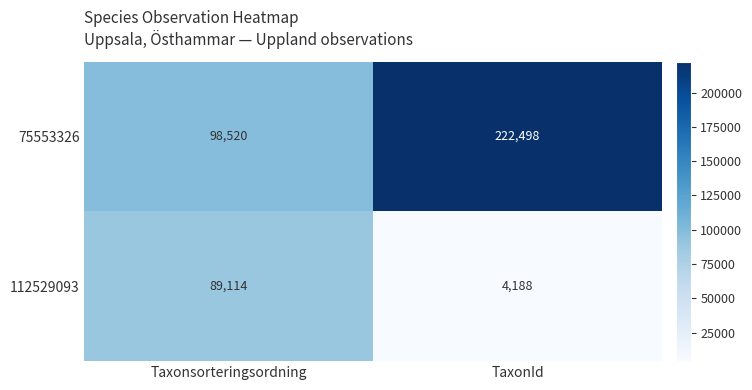

How many data points does each series have?

2